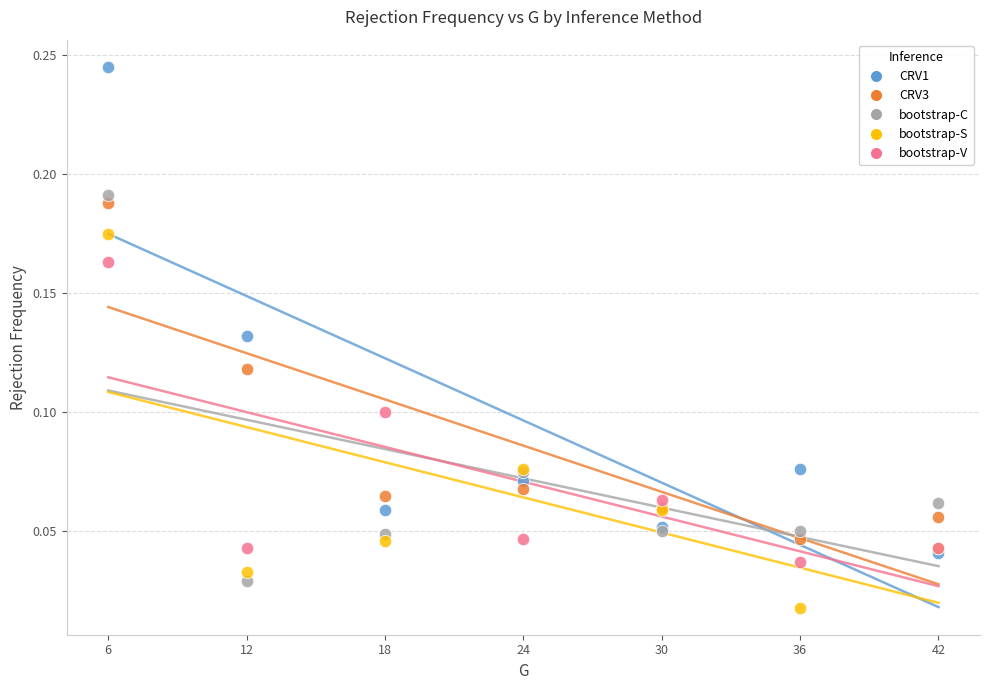

What are all the series names shown in the legend?

CRV1, CRV3, bootstrap-C, bootstrap-S, bootstrap-V